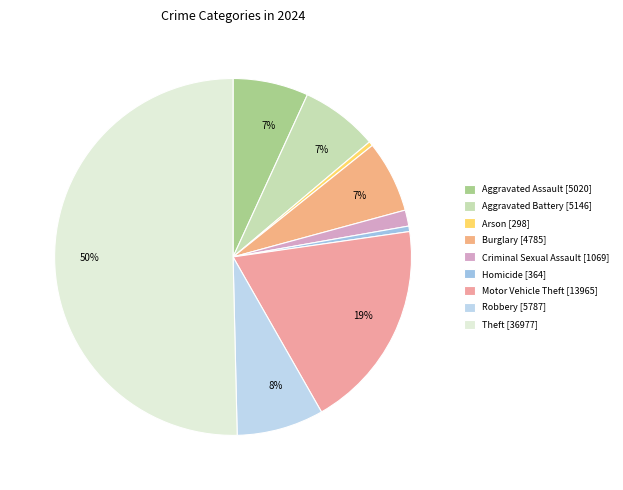

How many segments does this pie chart have?

9